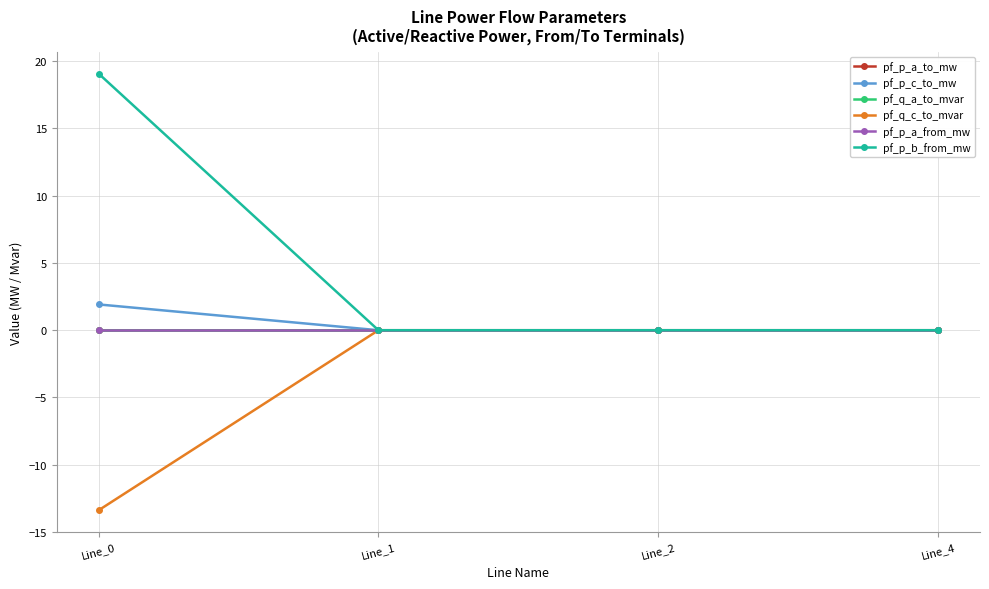

True or false: pf_p_a_to_mw and pf_p_b_from_mw intersect in this chart.

False